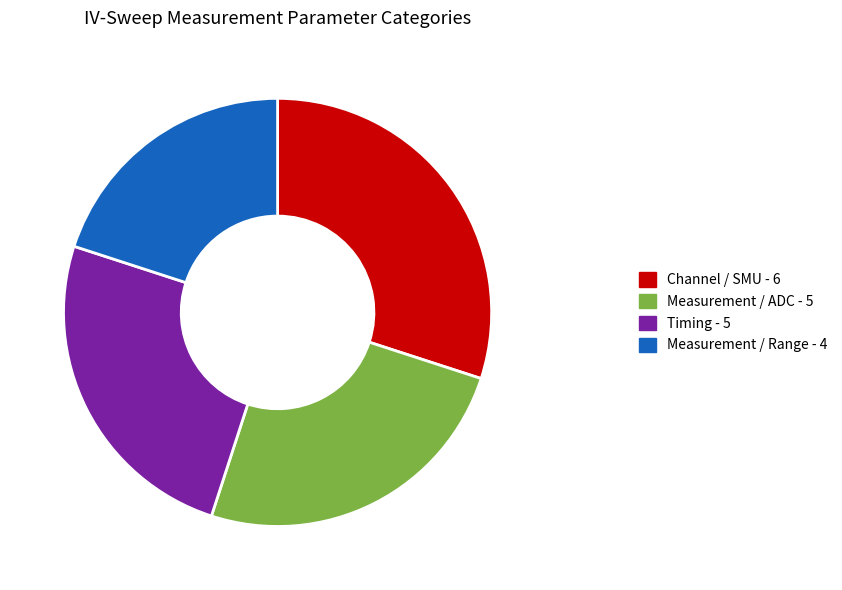

Does any single category account for the majority?

No